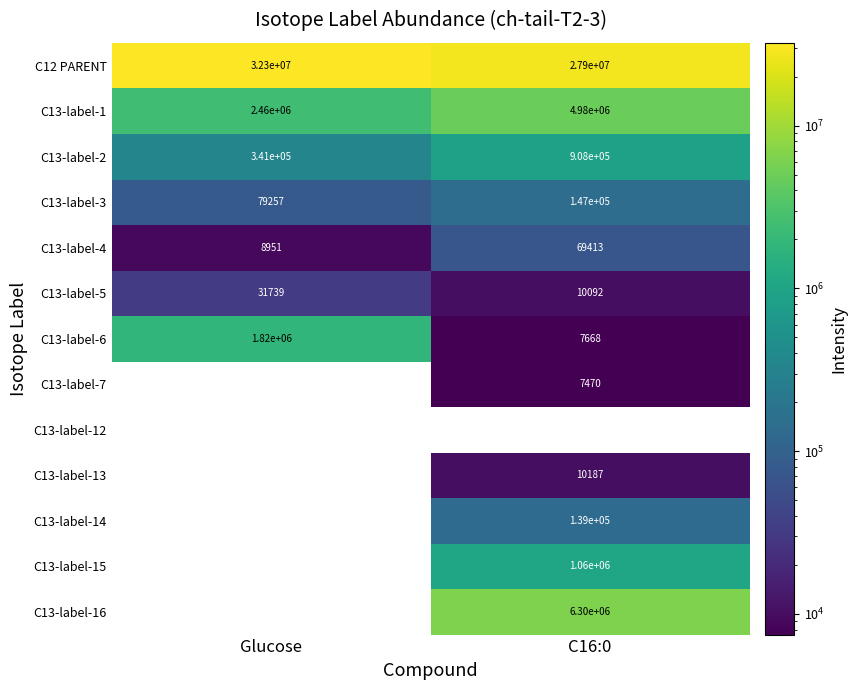

True or false: C13-label-7 has a value of 7470 at C16:0.

True